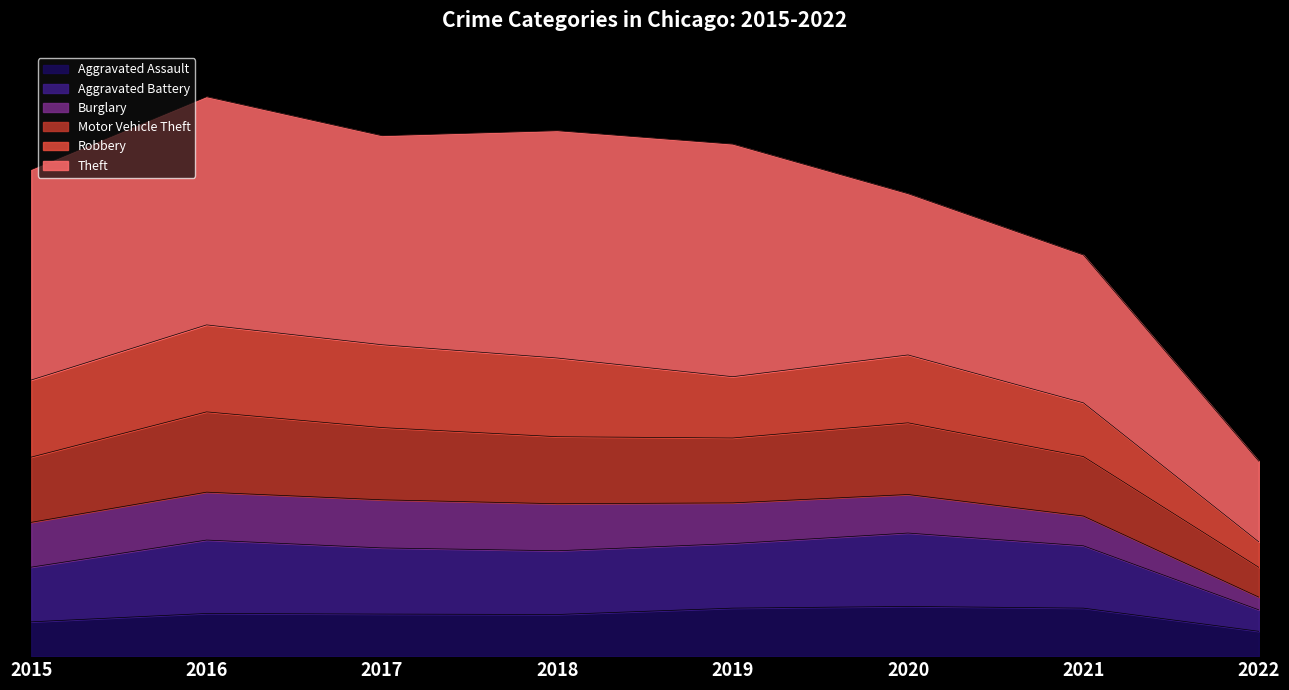

How many data points in Motor Vehicle Theft are less than 2807?

4